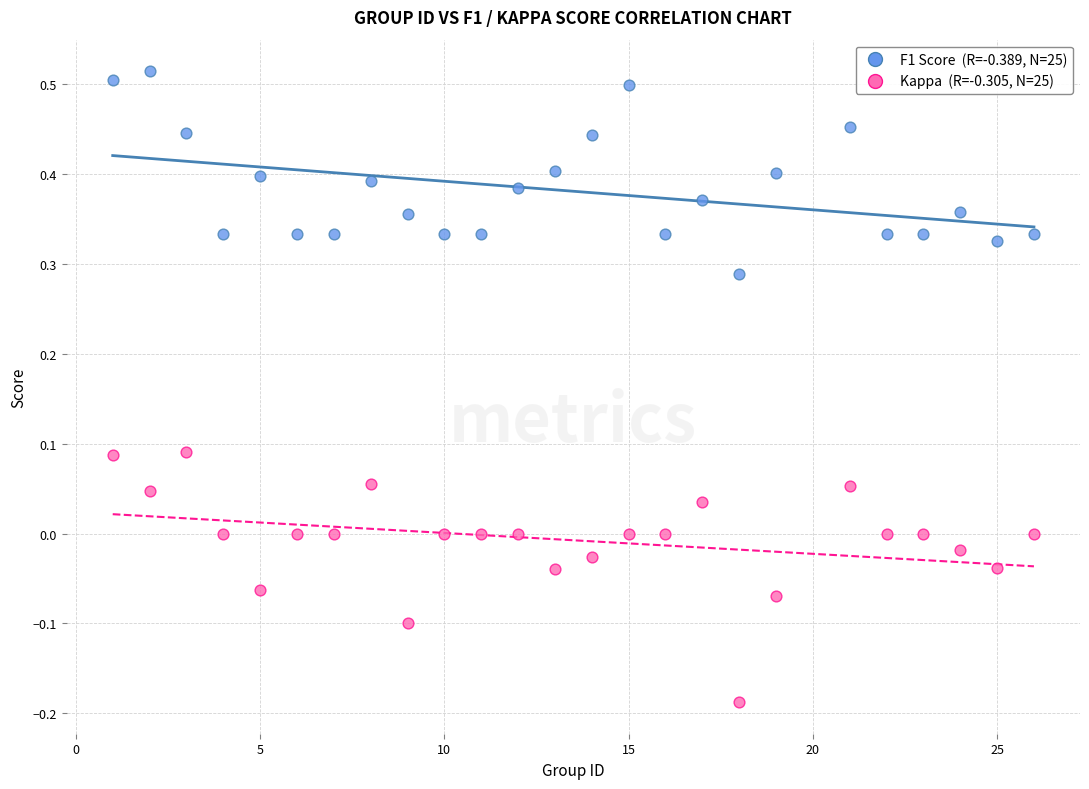

Across all data points, what is the range of X values (max minus min)?

25.0